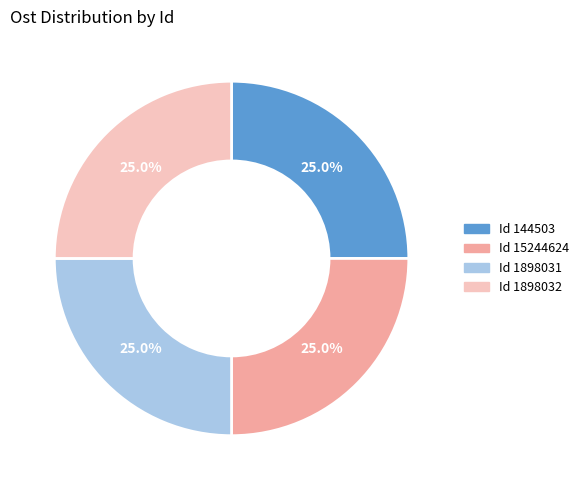

Does any single category account for the majority?

No